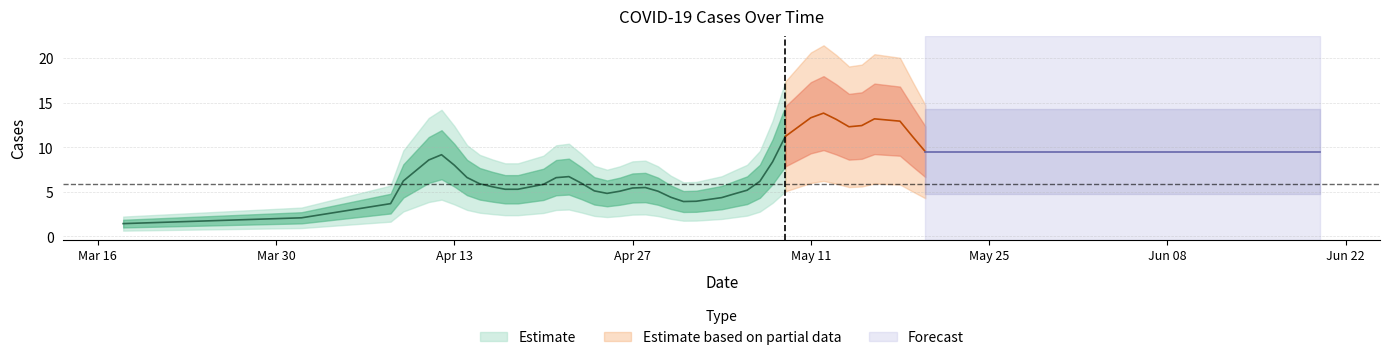

The value at 2020-05-09 is 14. True or false?

True